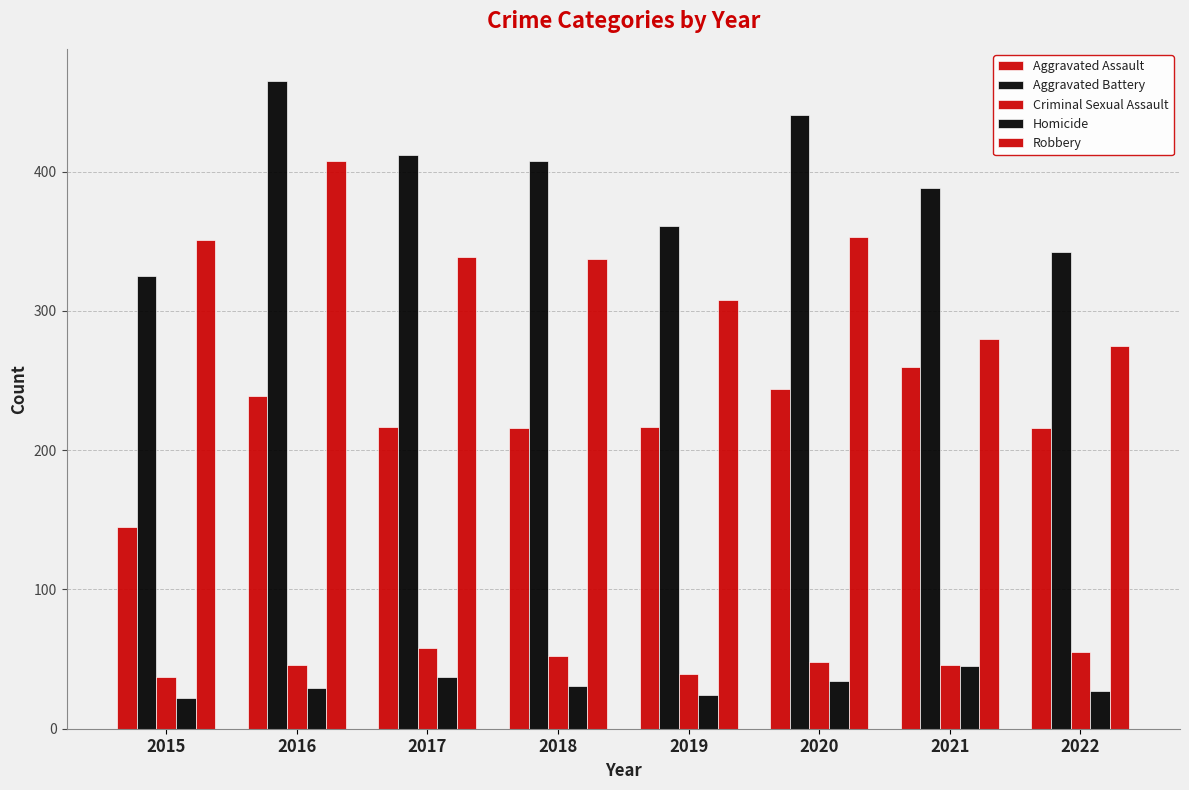

Between 2016 and 2020, which is larger?

2020